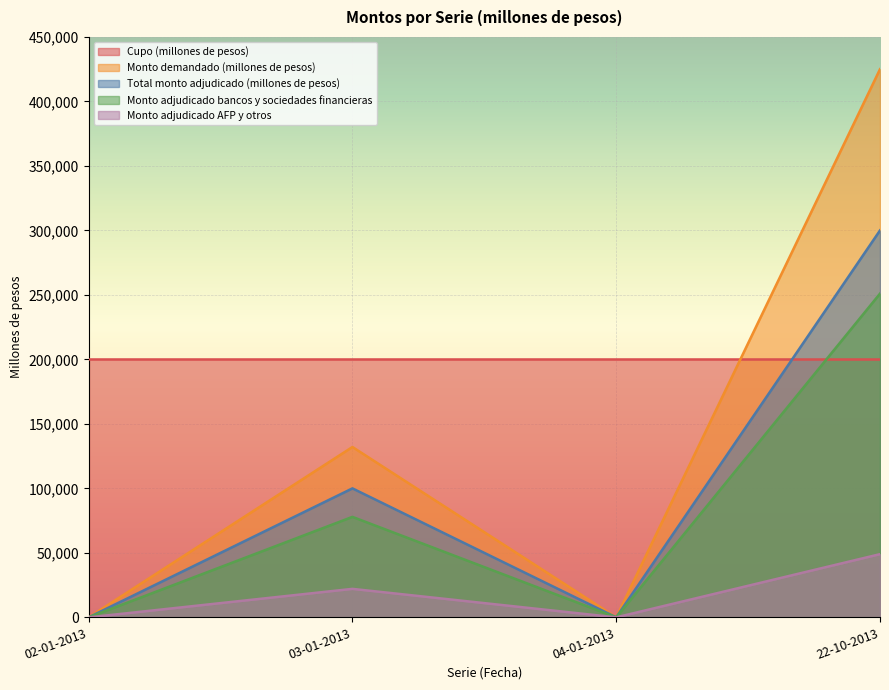

What is the sum of all Total monto adjudicado (millones de pesos) values?

400000